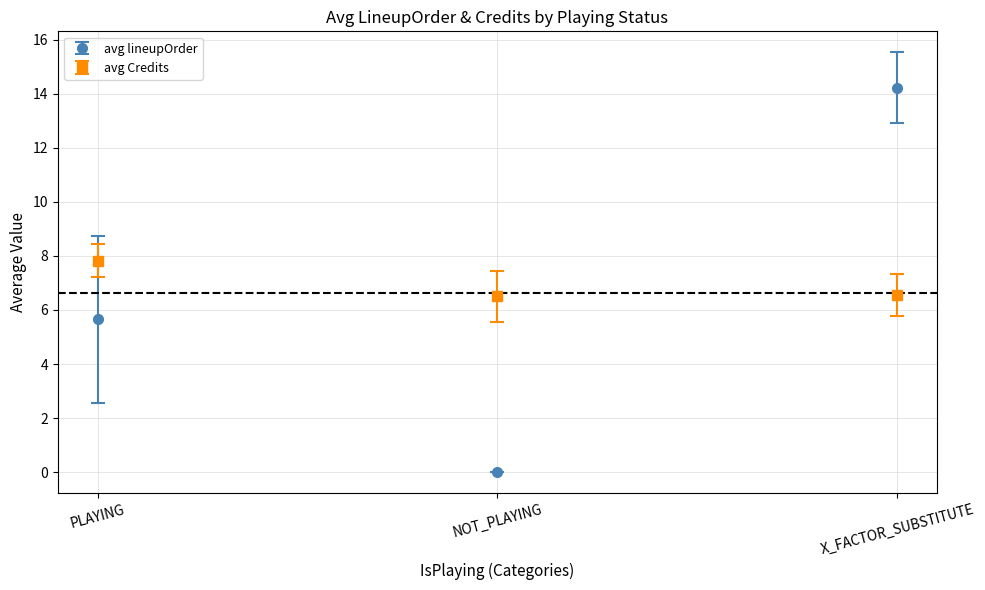

Is it true that avg Credits equals 6.5 at NOT_PLAYING?

True